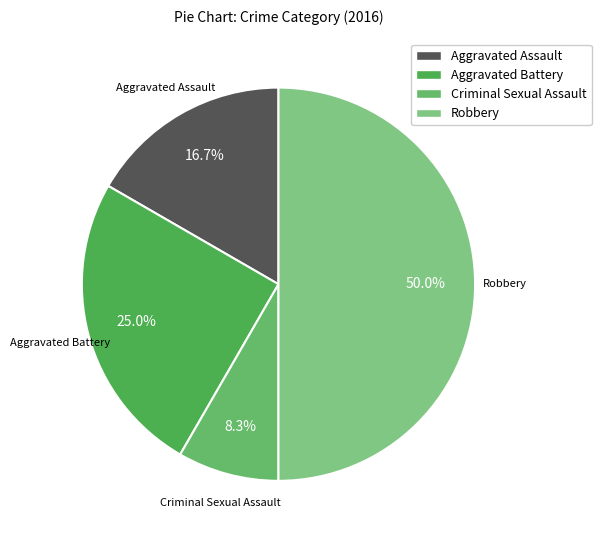

What is the total percentage of Robbery and Aggravated Assault?

66.7%